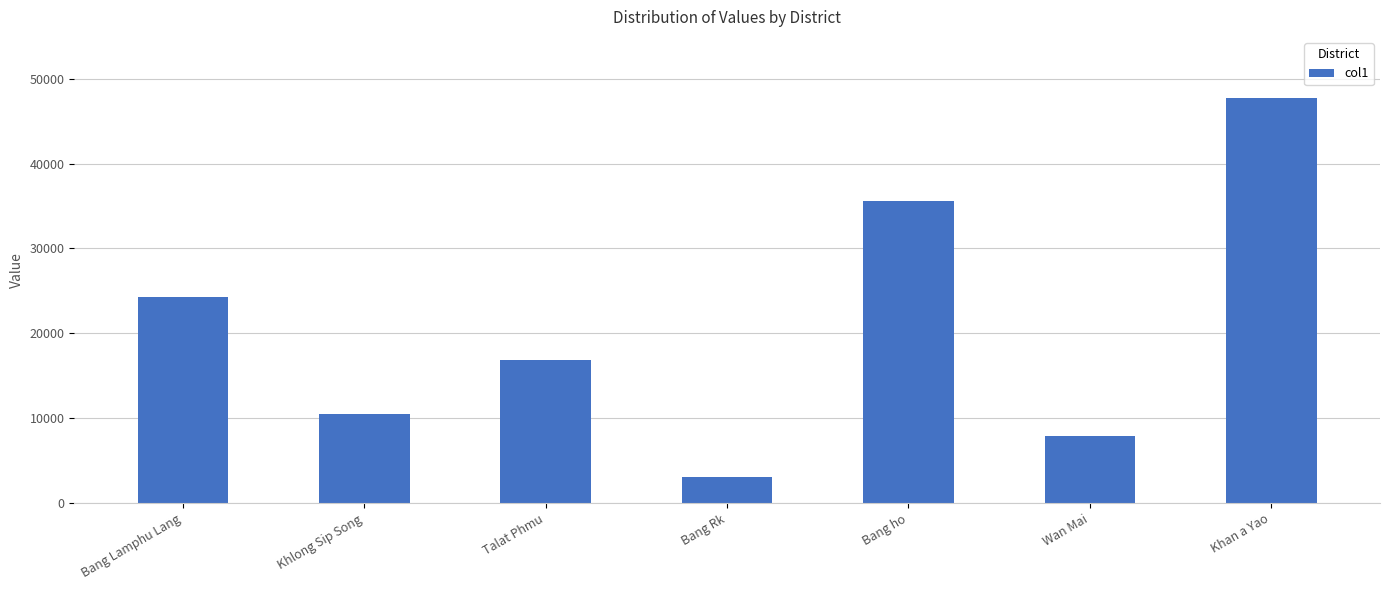

Rank the categories by value from highest to lowest.

Khan a Yao, Bang ho, Bang Lamphu Lang, Talat Phmu, Khlong Sip Song, Wan Mai, Bang Rk